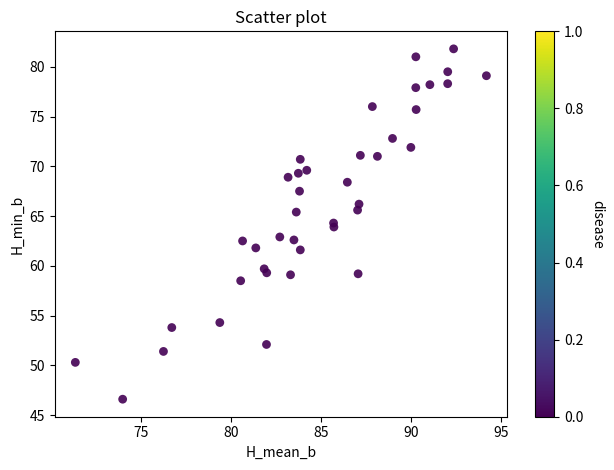

What is the range of Y values (max minus min)?

35.2